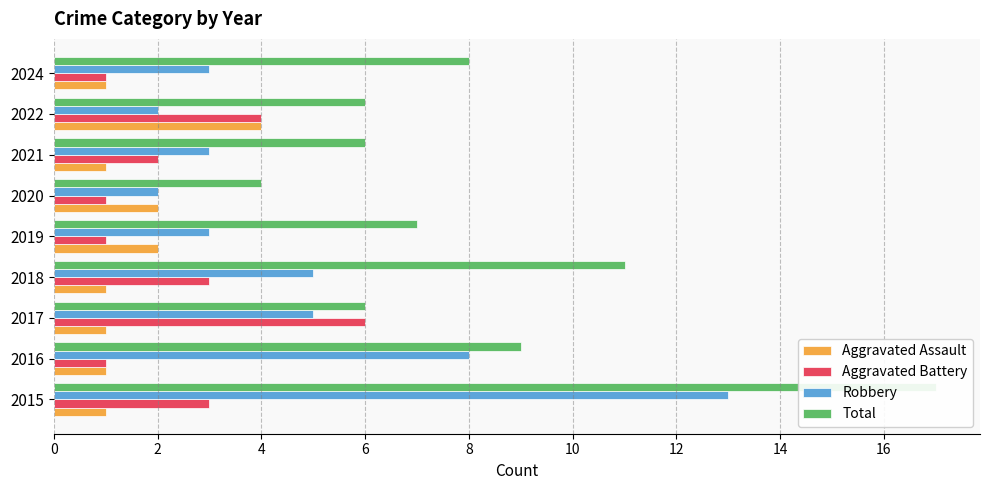

What is the spread (max minus min) of values at 2018?

10